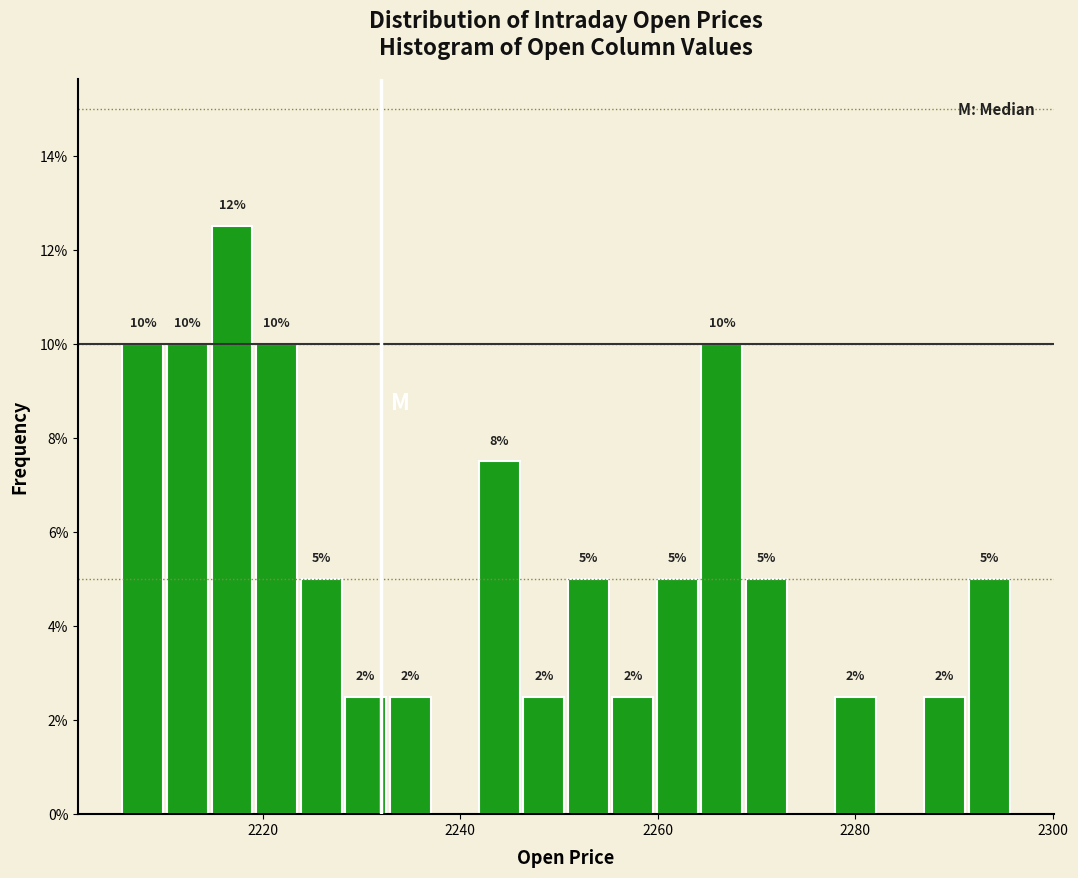

Around what value on the x-axis is the tallest bar? Give the approximate position of its centre, as read against the axis.

2216